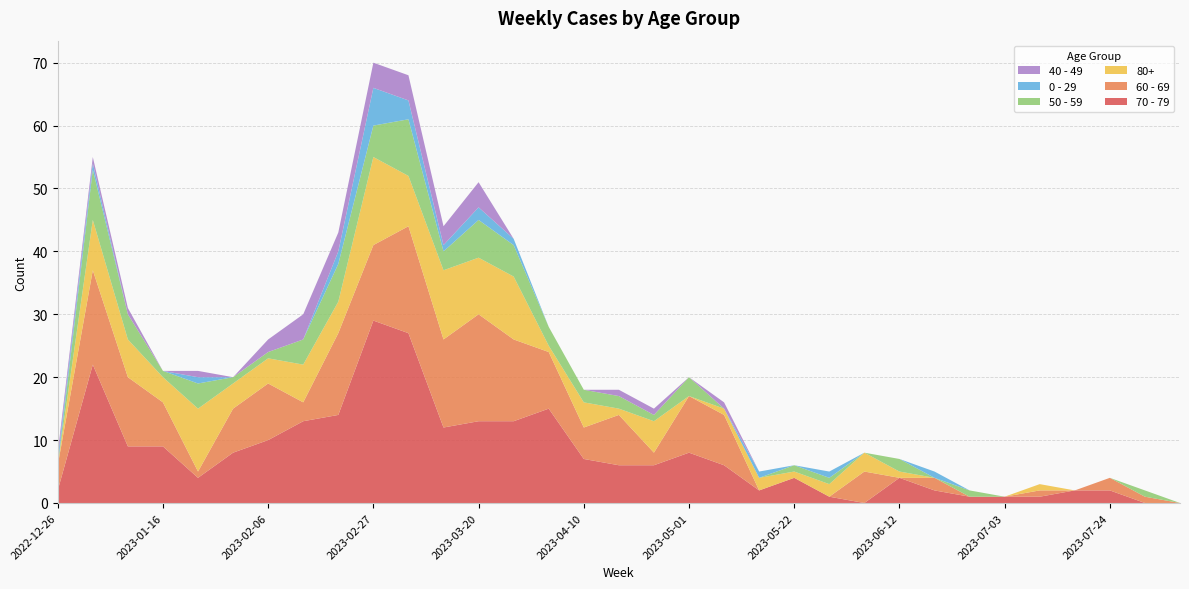

Reading right to left, transcribe all the data shown in this chart.

70 - 79: 0	0	2	2	1	1	1	2	4	0	1	4	2	6	8	6	6	7	15	13	13	12	27	29	14	13	10	8	4	9	9	22	2
60 - 69: 0	1	2	0	1	0	0	2	0	5	0	0	0	8	9	2	8	5	9	13	17	14	17	12	13	3	9	7	1	7	11	15	4
80+: 0	0	0	0	1	0	0	0	1	3	2	1	2	1	0	5	1	4	1	10	9	11	8	14	5	6	4	4	10	4	6	8	0
50 - 59: 0	1	0	0	0	0	1	0	2	0	1	1	0	0	3	1	2	2	3	5	6	3	9	5	6	4	1	1	4	1	4	8	0
0 - 29: 0	0	0	0	0	0	0	1	0	0	1	0	1	0	0	0	0	0	0	1	2	1	3	6	2	0	0	0	1	0	0	1	1
40 - 49: 0	0	0	0	0	0	0	0	0	0	0	0	0	1	0	1	1	0	0	0	4	3	4	4	3	4	2	0	1	0	1	1	1